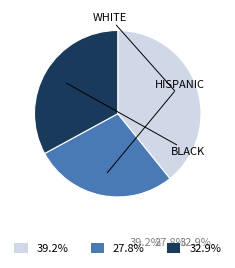

Does any single category account for the majority?

No